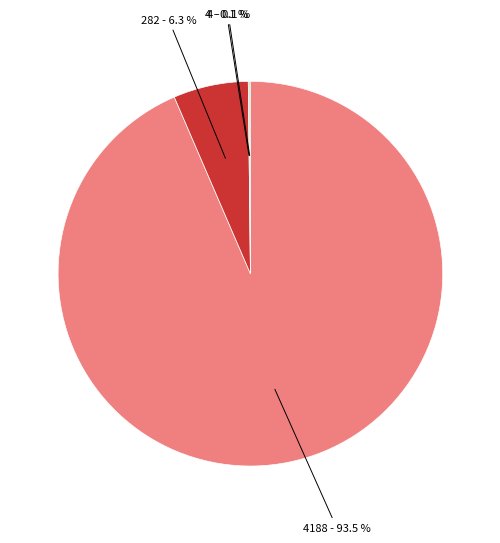

Does any single category account for the majority?

Yes